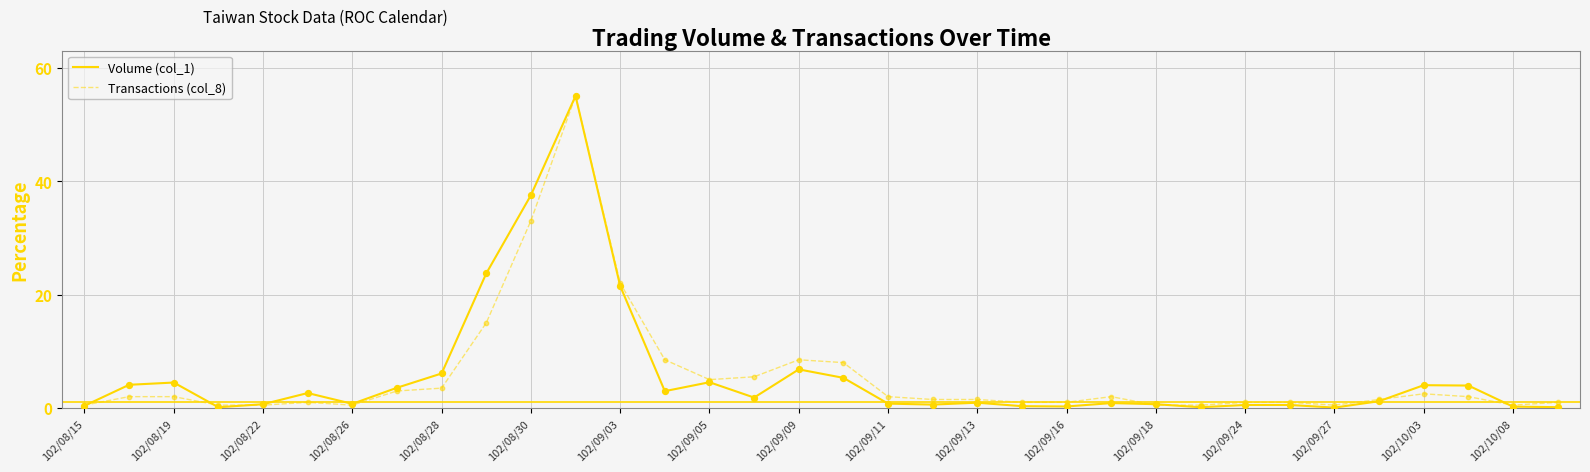

What is the greatest value displayed?

55.0